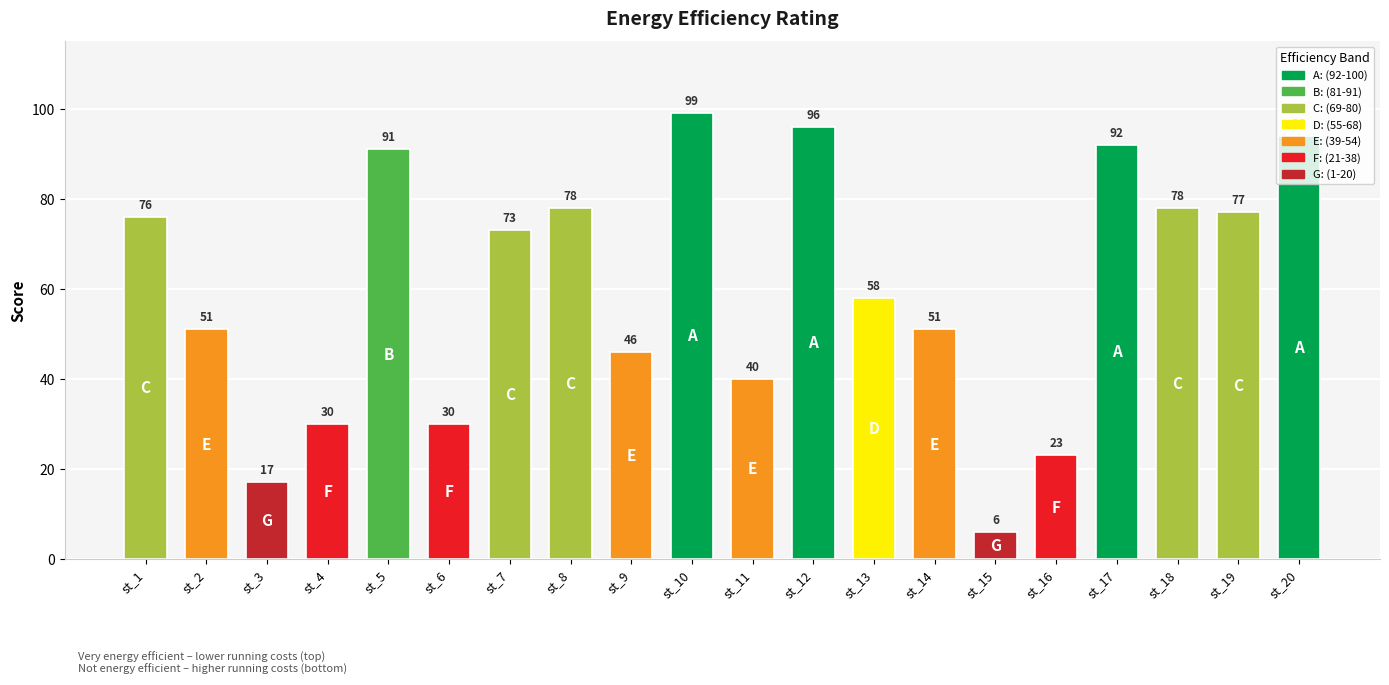

Approximately how many times larger is the value at st_8 compared to st_20?

0.8